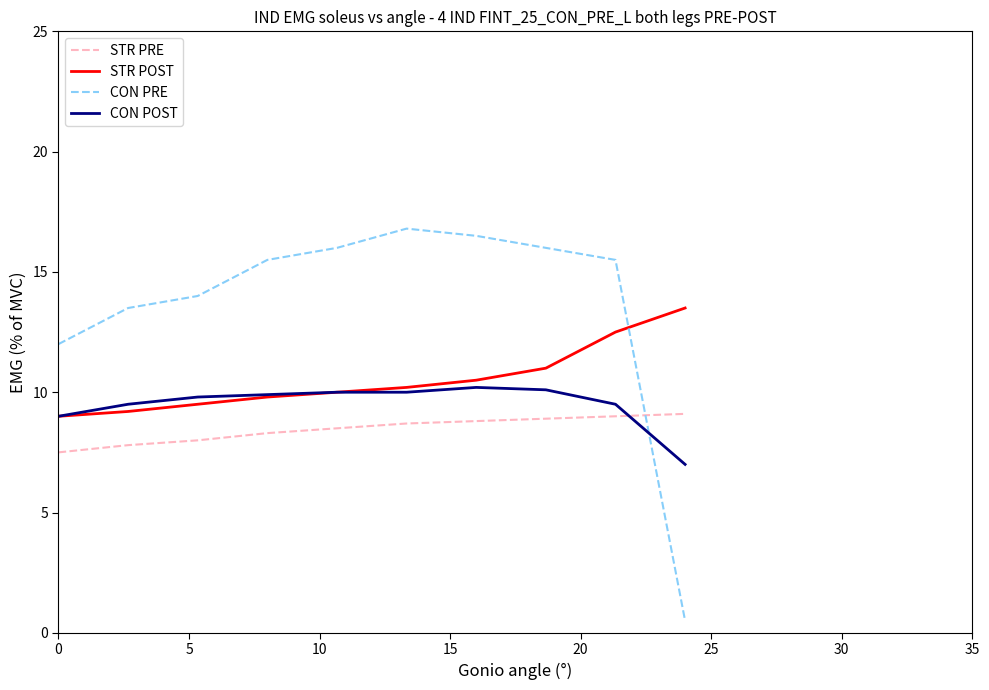

What is the greatest value displayed?

16.8